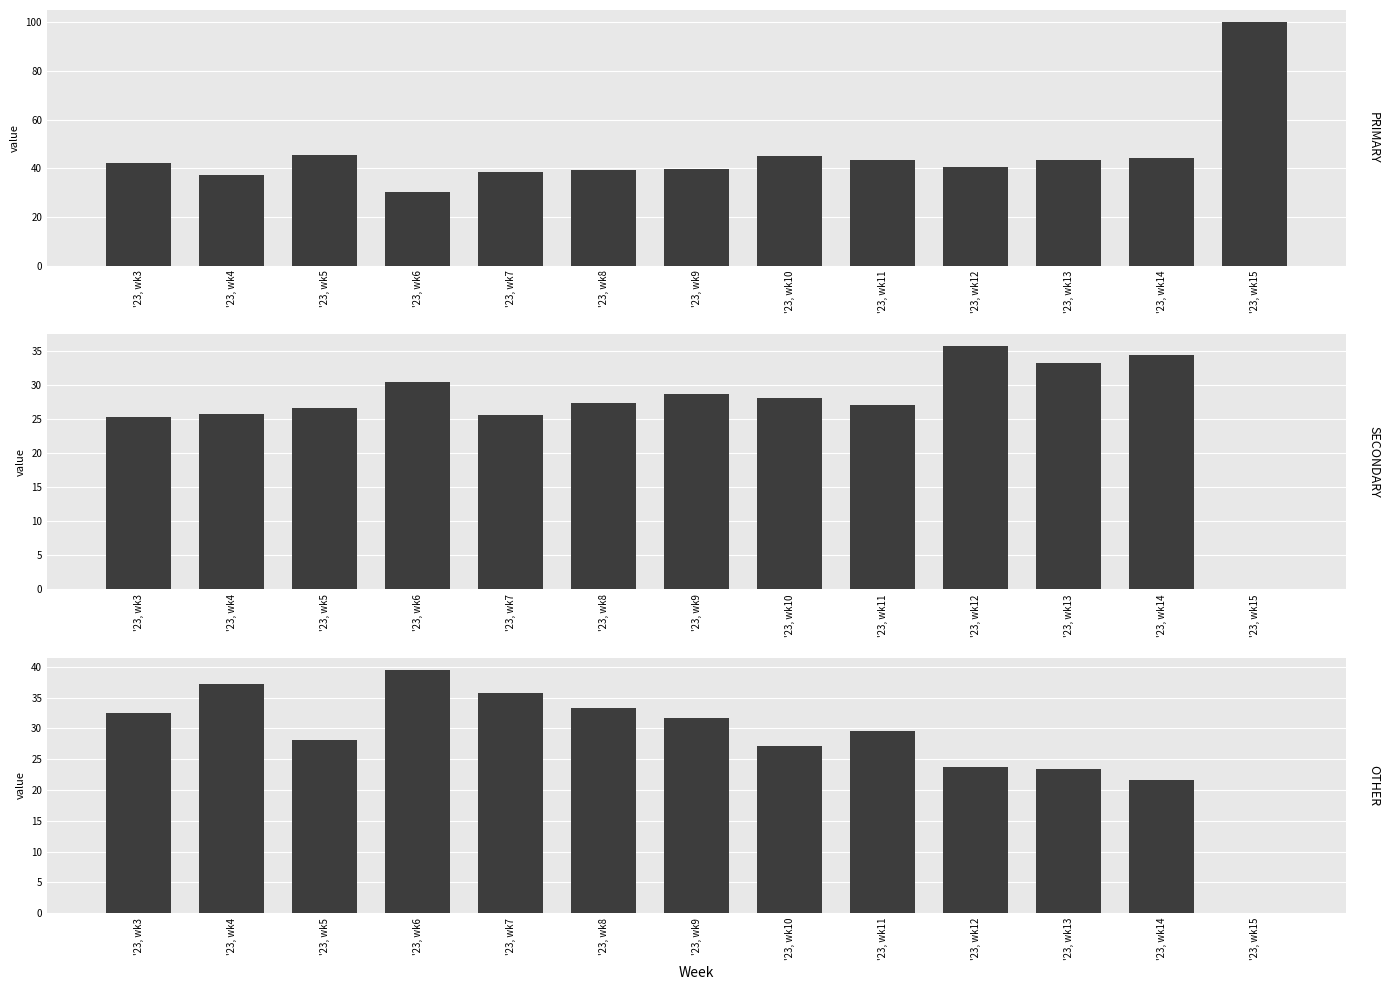

Does the chart contain stacked bars?

No